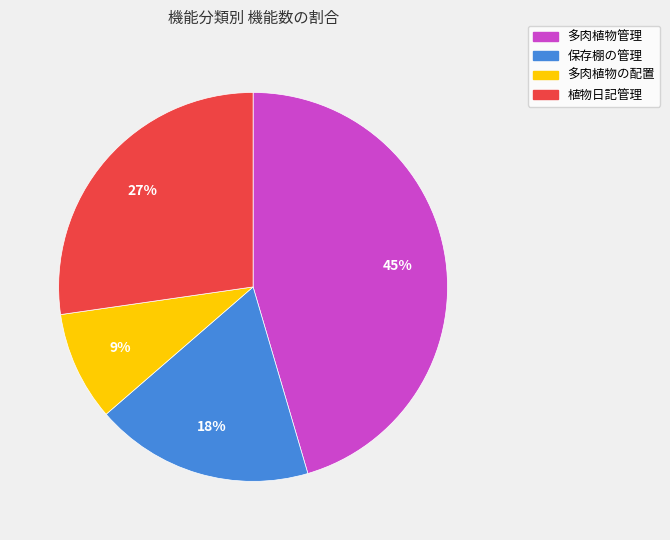

To the nearest percent, what portion does 保存棚の管理 represent?

18%